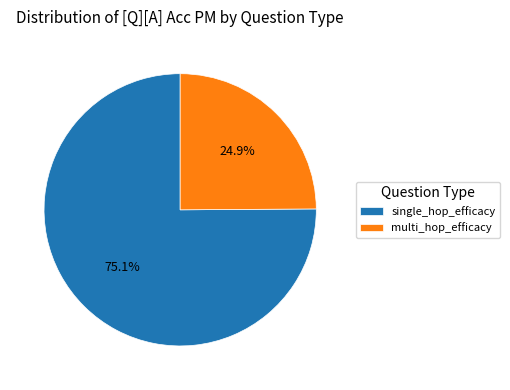

To the nearest percent, what portion does multi_hop_efficacy represent?

25%